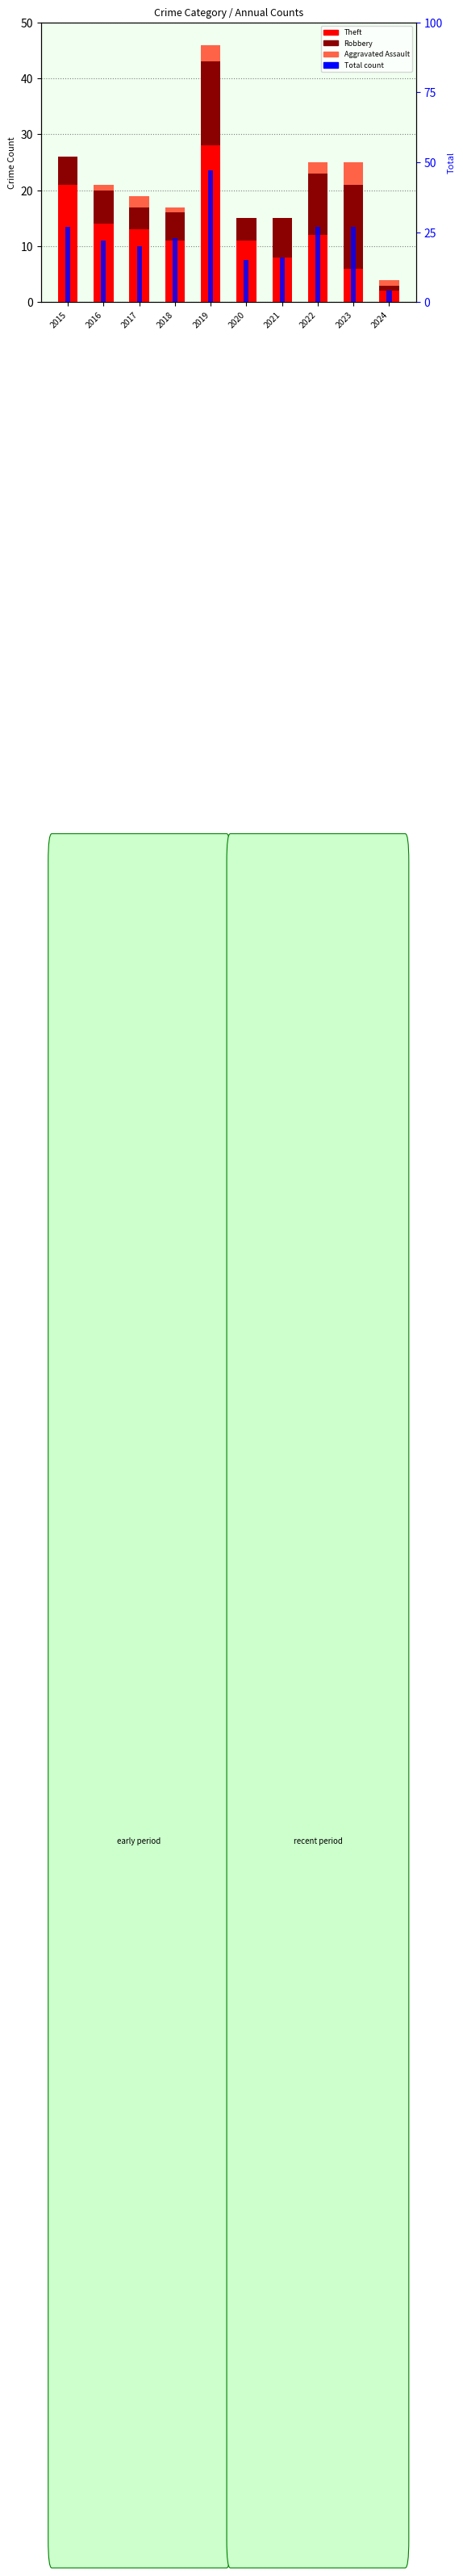

True or false: Robbery has a value of 4 at 2017.

True